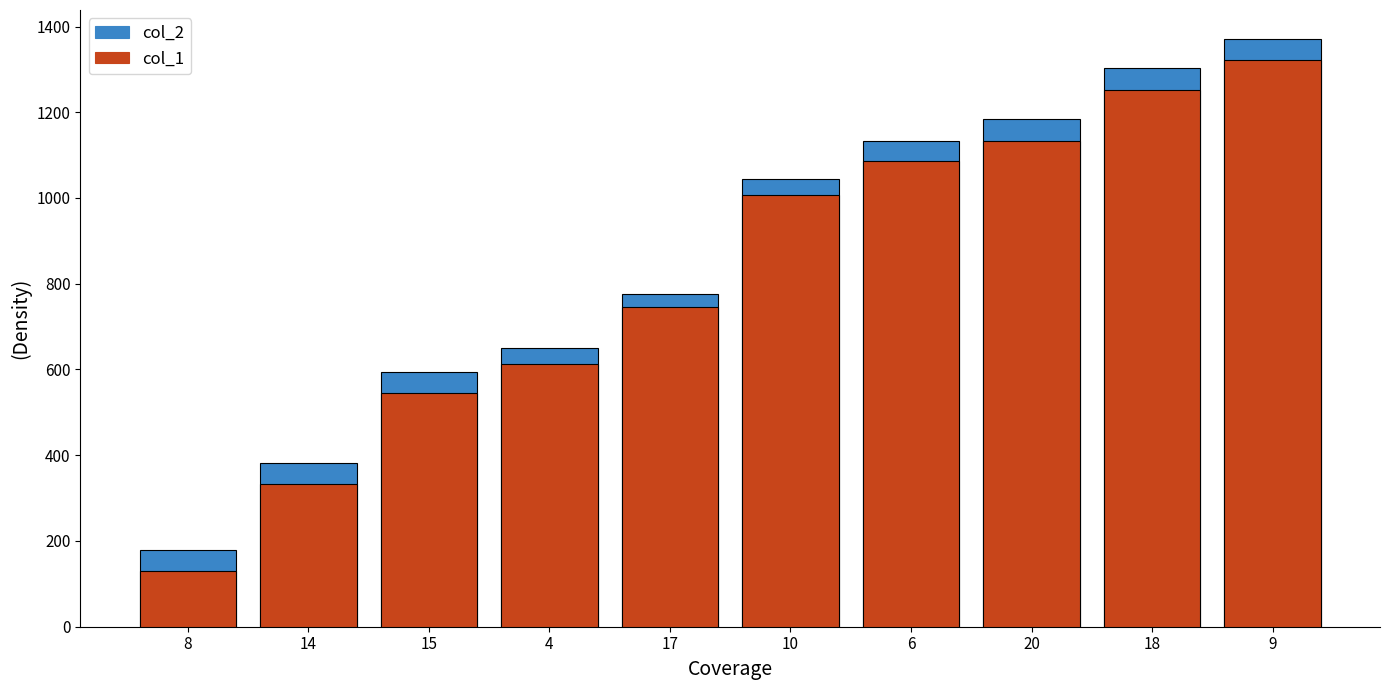

Reading left to right, transcribe all the data shown in this chart.

col_2: 178	381	595	651	775	1045	1132	1184	1304	1370
col_1: 129	332	544	613	745	1008	1087	1134	1252	1323